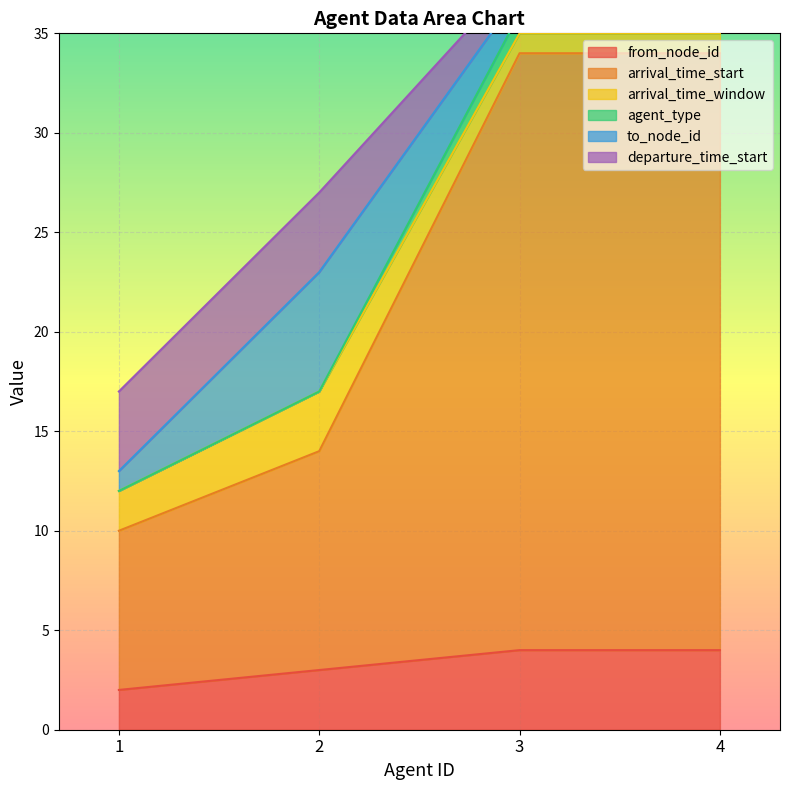

What is the total value across all series at 3?

109